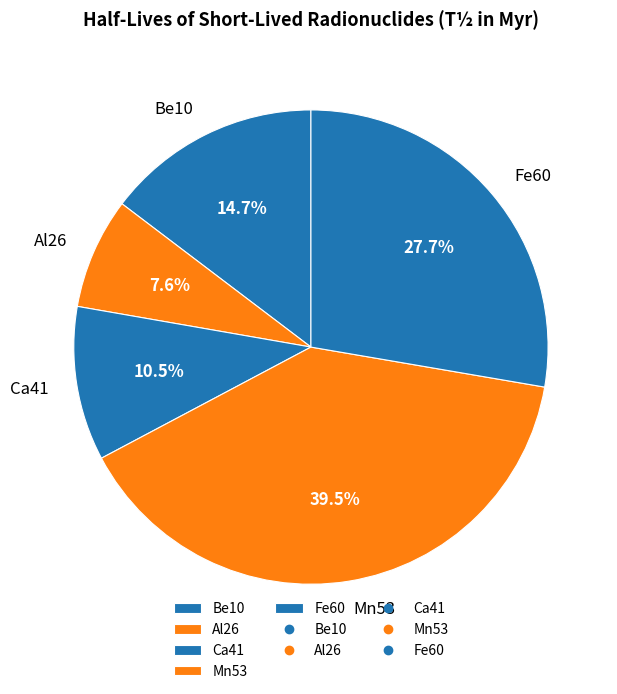

What percentage is the Fe60 slice, to the nearest percent?

28%